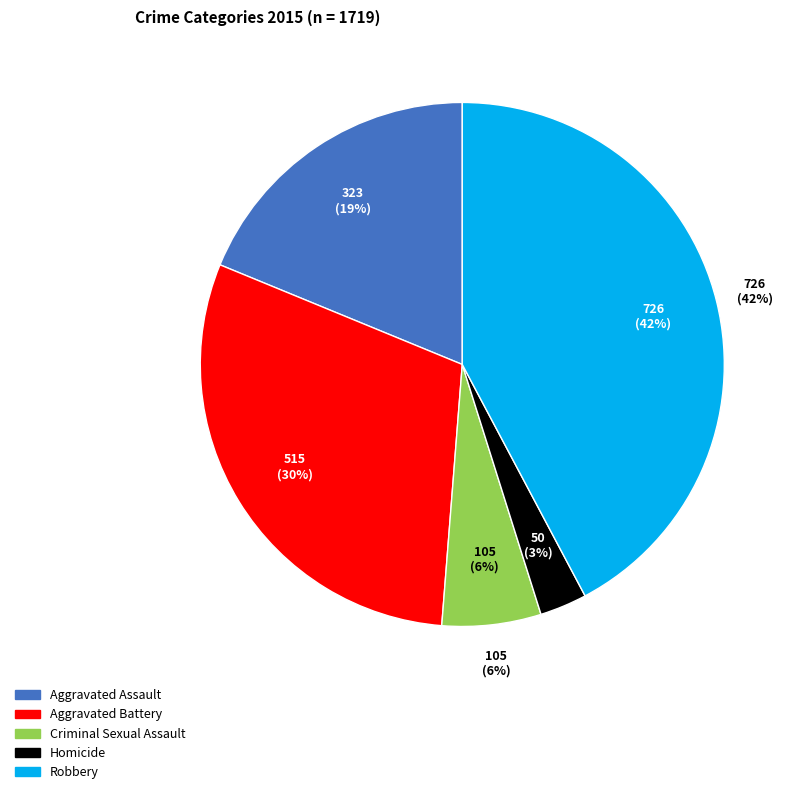

Does any single category account for the majority?

No